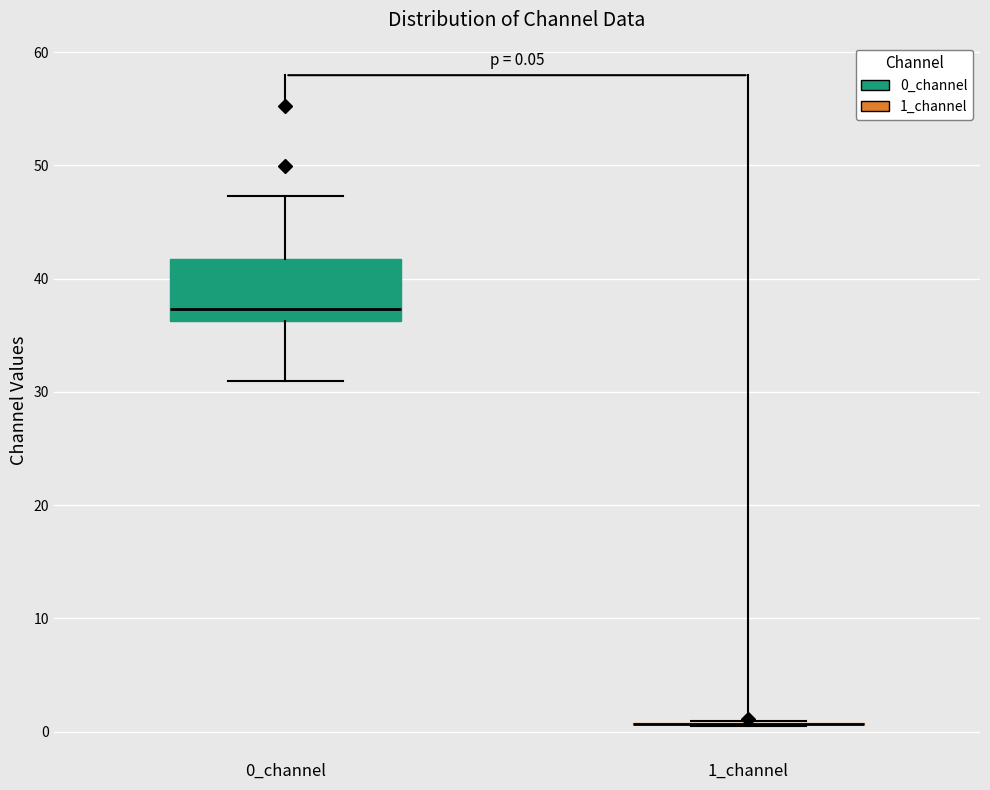

Comparing the boxes themselves (not the whiskers), which one is the tallest?

0_channel